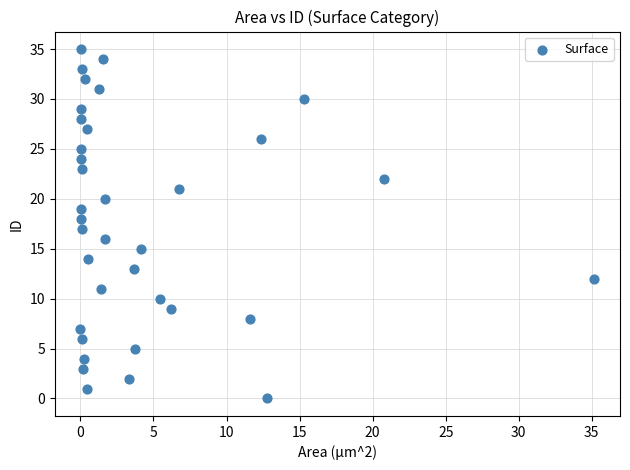

What is the range of Y values (max minus min)?

35